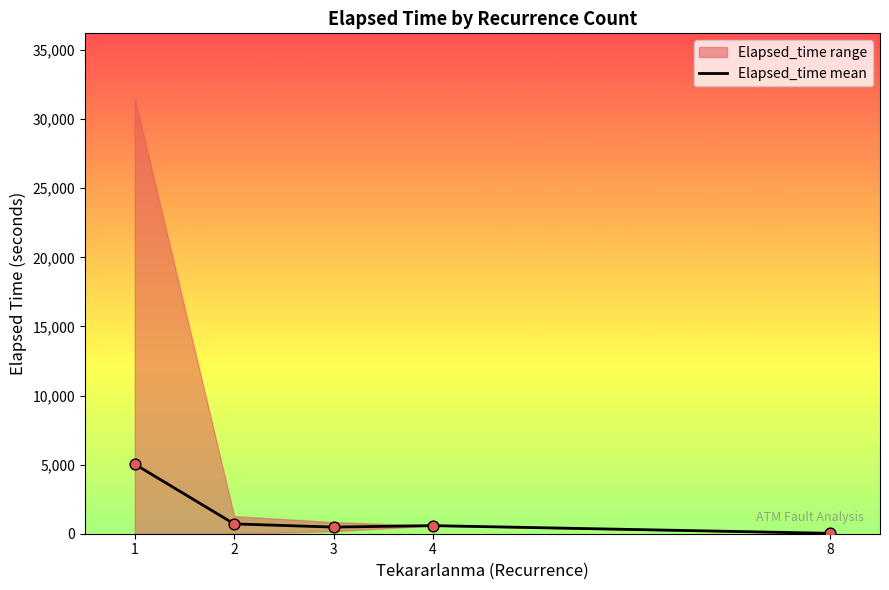

Approximately how many times larger is the value at 3 compared to 1?

0.1